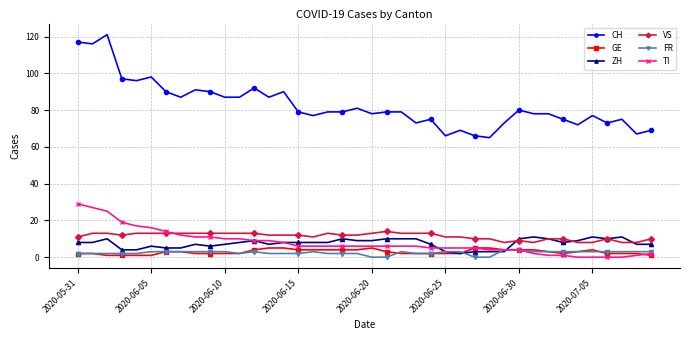

True or false: CH and FR intersect in this chart.

False